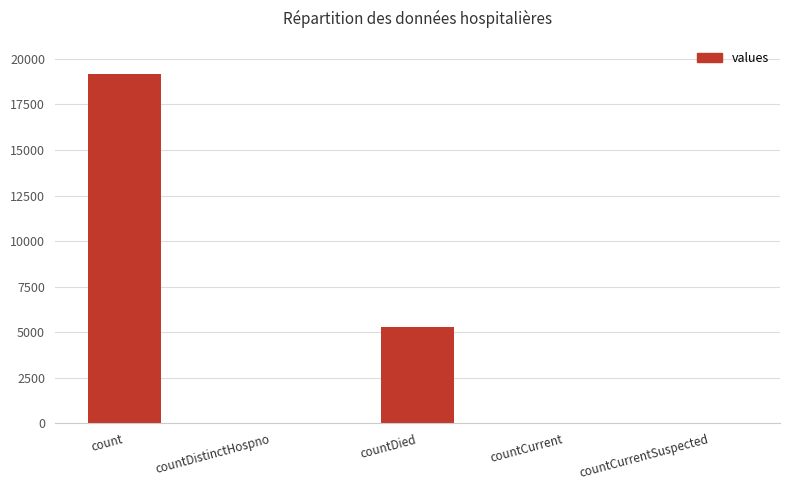

Between countDistinctHospno and count, which is larger?

count